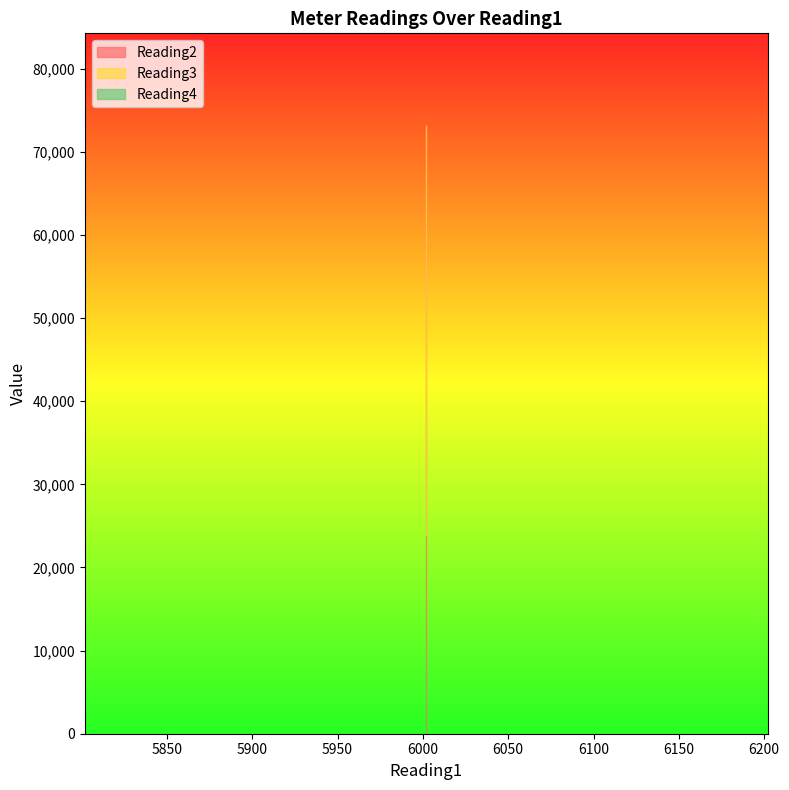

Which label corresponds to the largest value in the chart?

6002